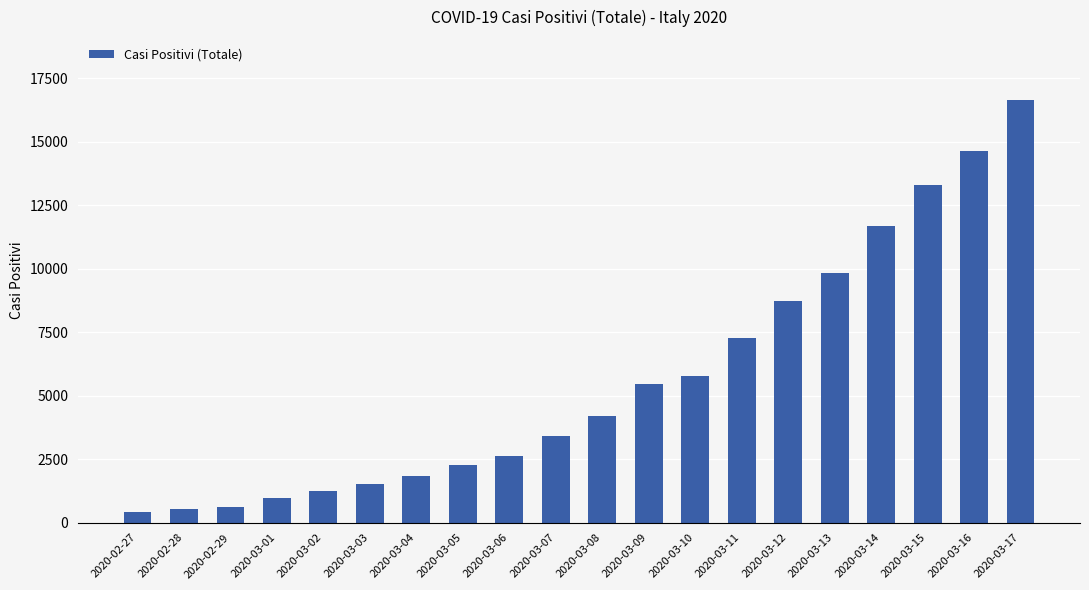

What is the smallest value displayed?

403